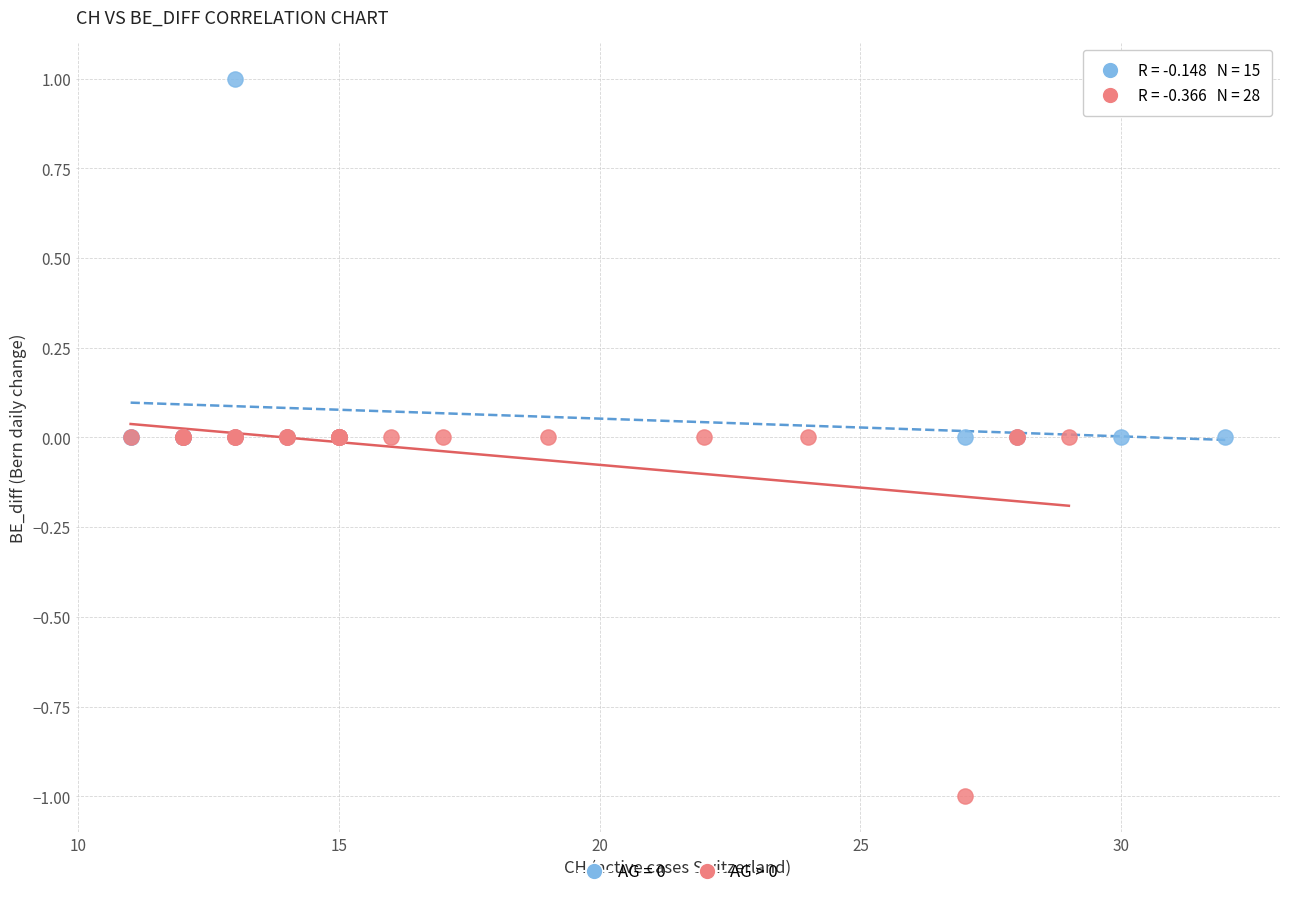

Which series contains the lowest Y value?

AG > 0